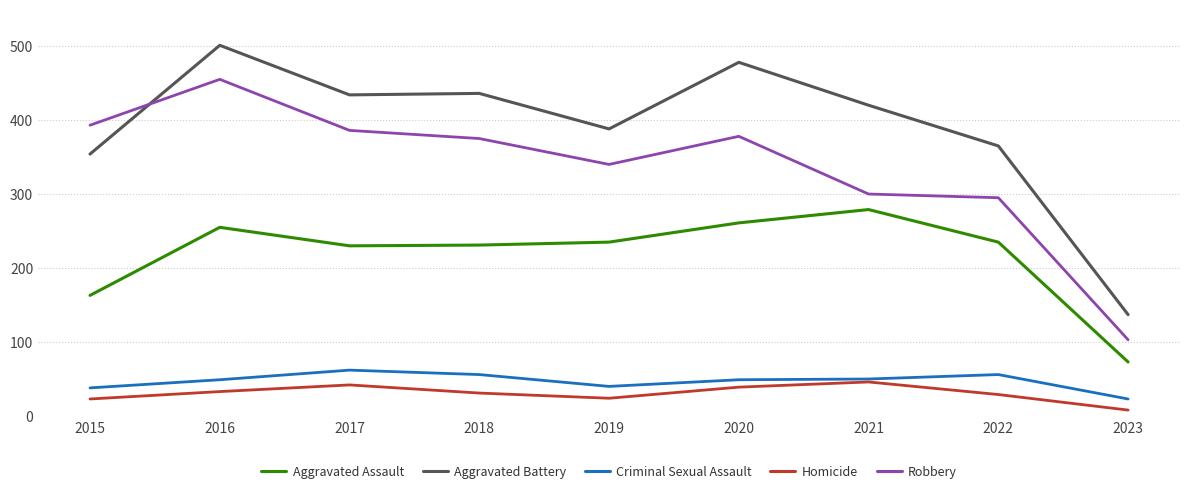

In Homicide, how many points are higher than both neighbors (excluding endpoints)?

2